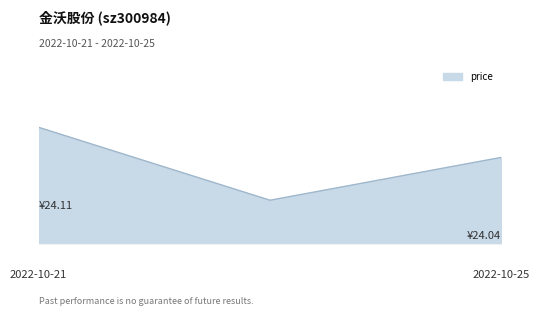

Which label corresponds to the largest value in the chart?

2022-10-21